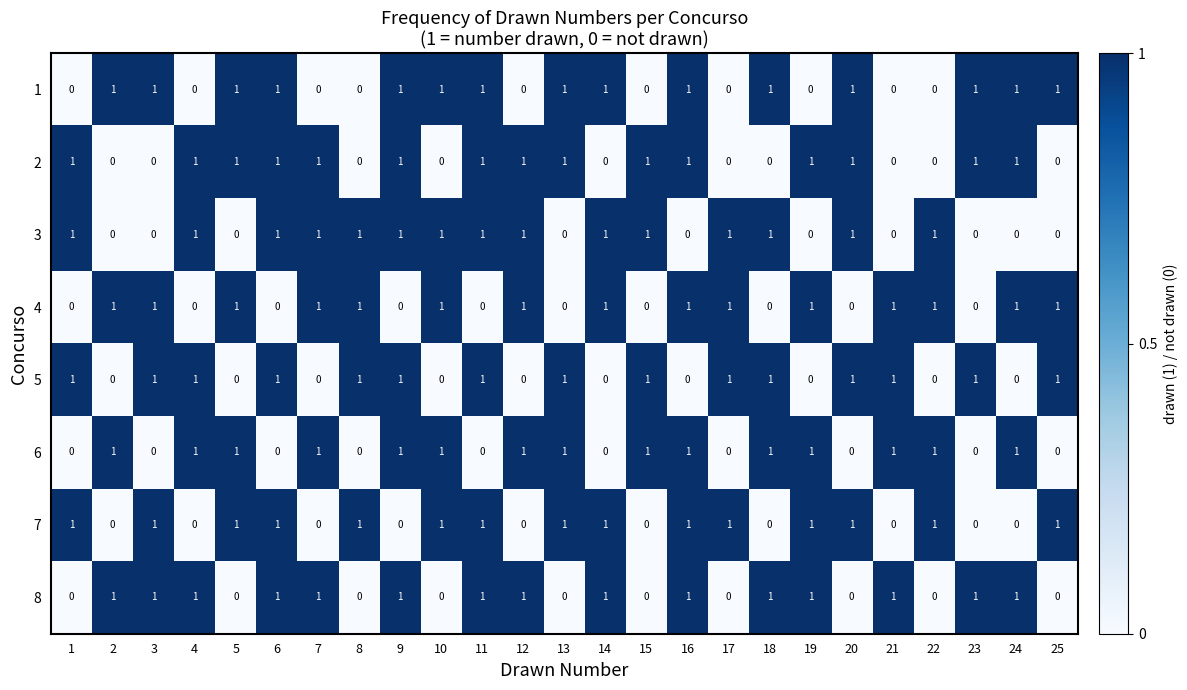

How many 1 values are between 0 and 1?

25